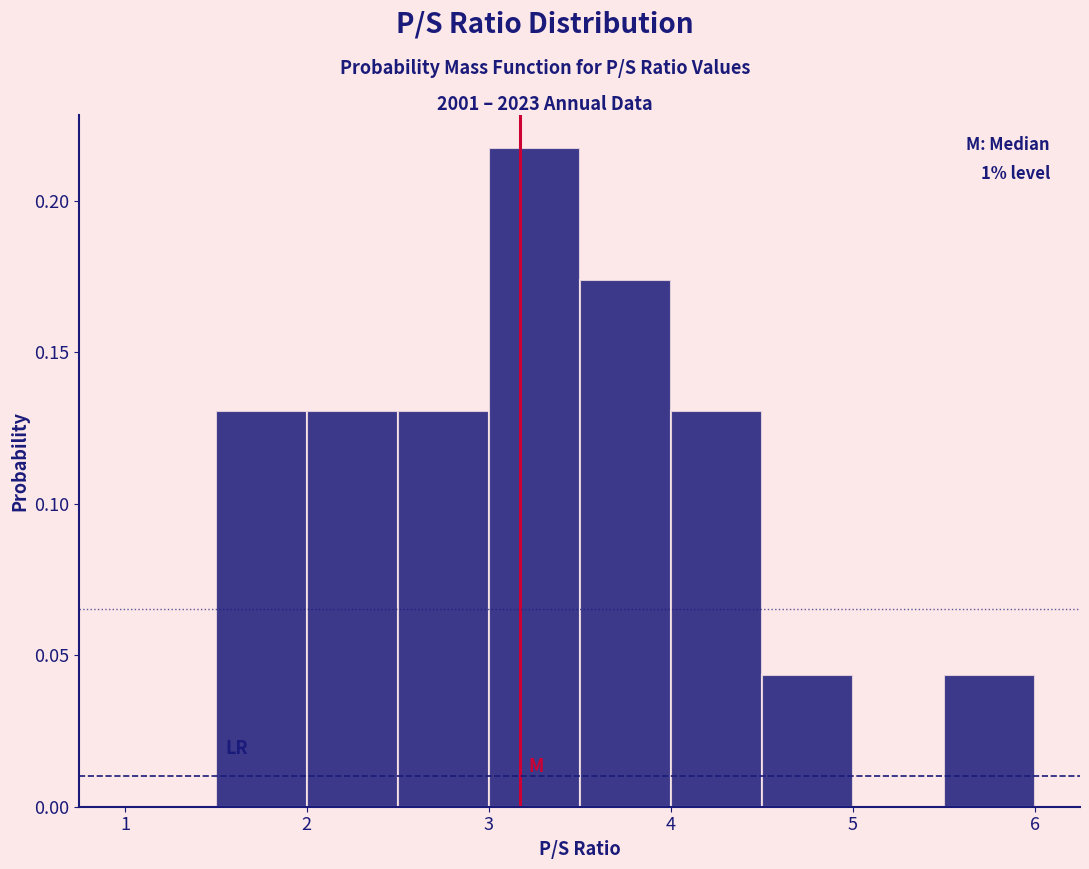

Over which range of the x-axis is the bar tallest?

3.0 to 3.5